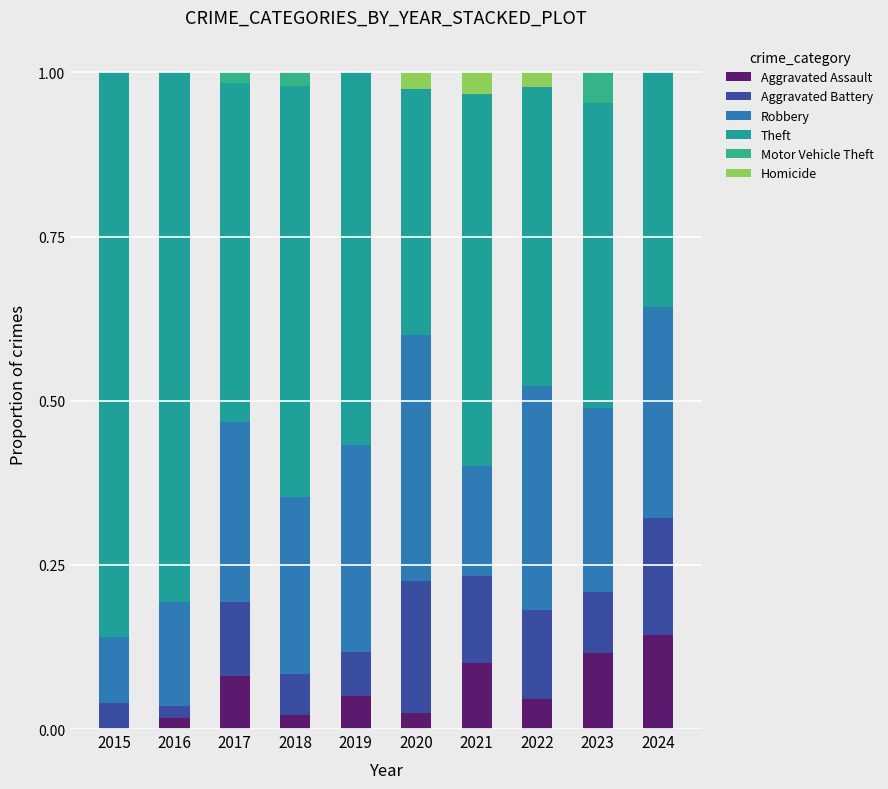

Are the bars horizontal?

No